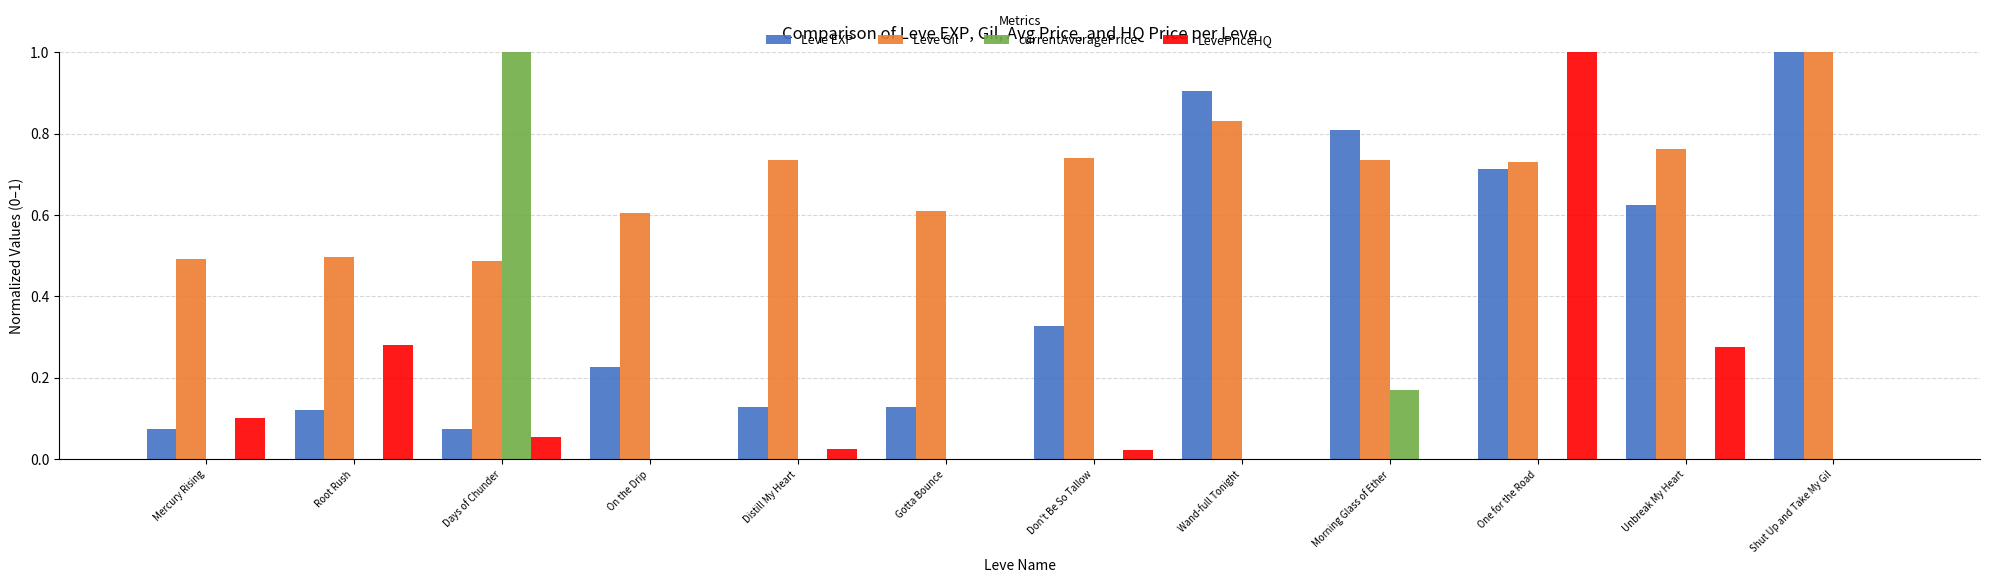

At which label does LevePriceHQ reach its peak?

One for the Road